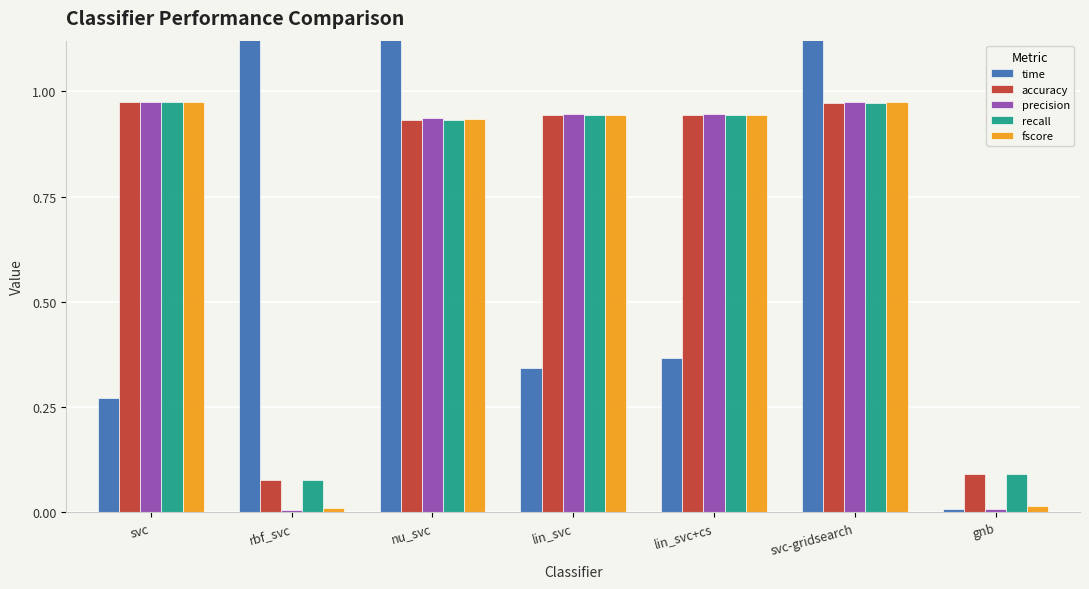

What are all the series names shown in the legend?

time, accuracy, precision, recall, fscore